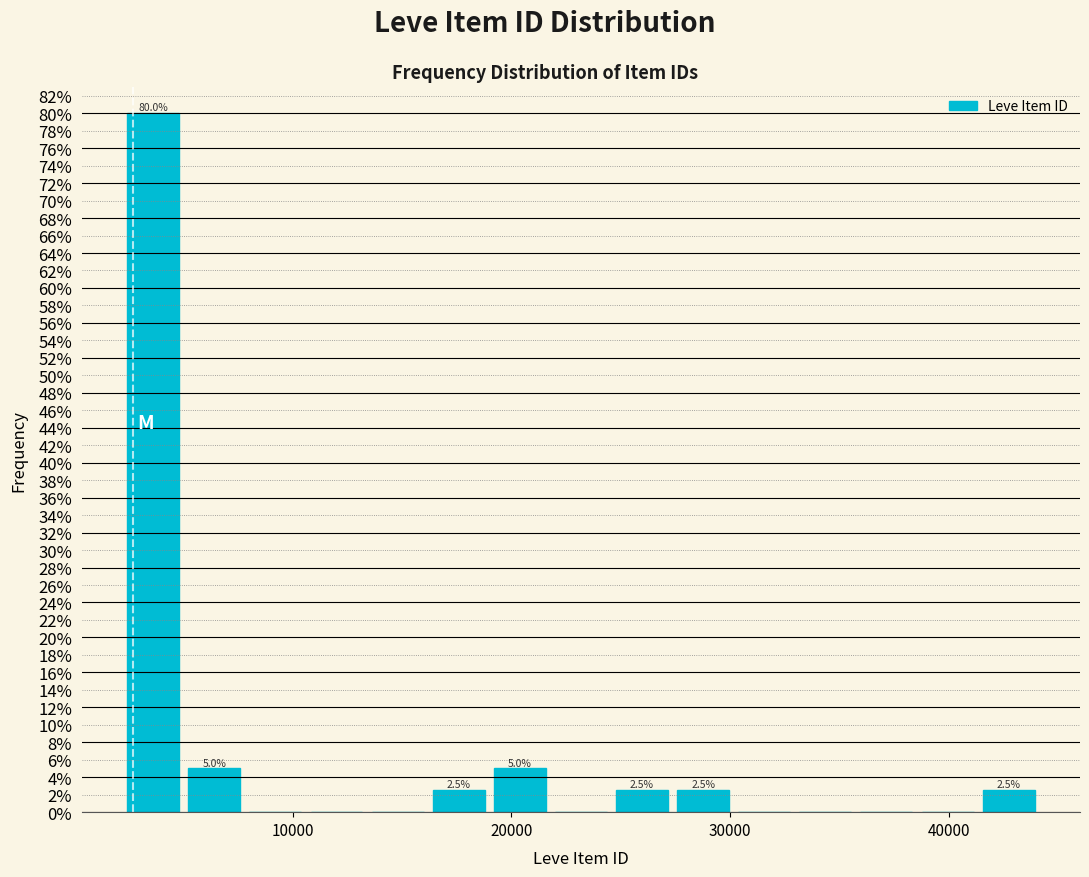

Read against the x-axis, roughly where is the centre of the tallest bar?

4000